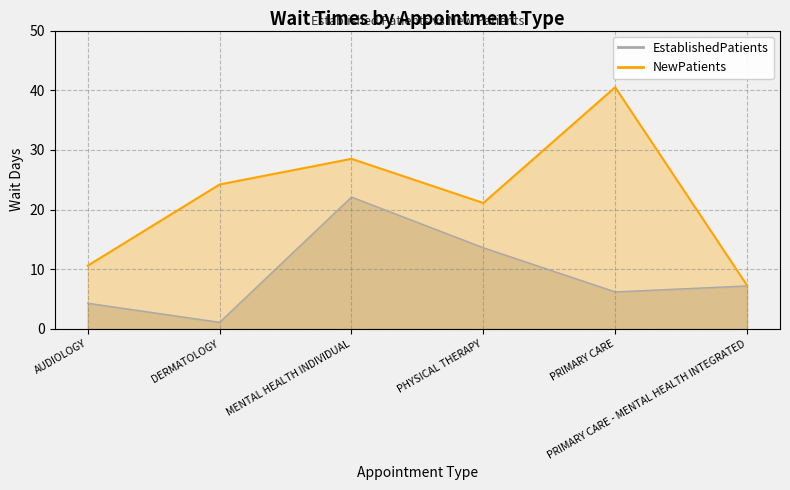

How many interior local peaks does the EstablishedPatients series have?

1